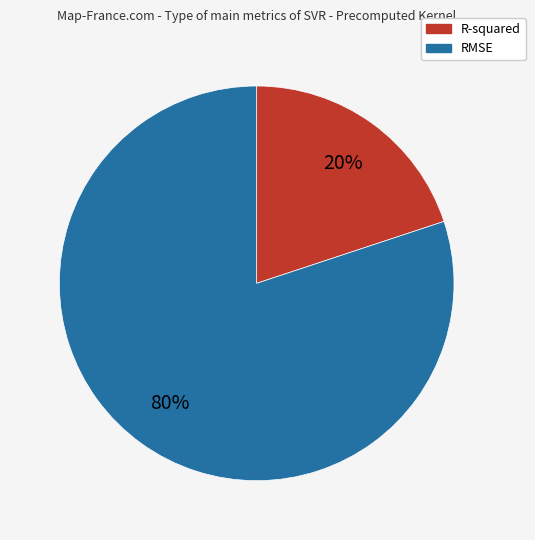

To the nearest percent, what is the difference between the largest and smallest slice percentages?

60%